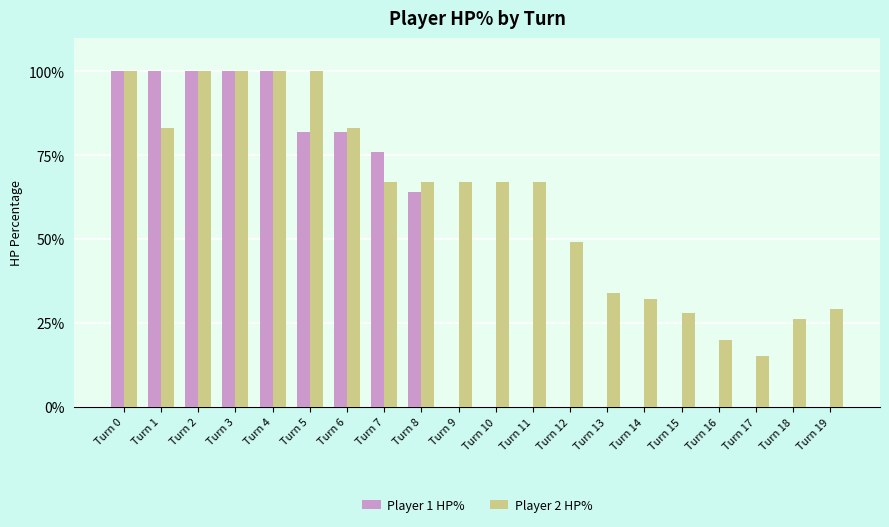

Between Turn 2 and Turn 5, which series saw the biggest shift?

Player 1 HP%